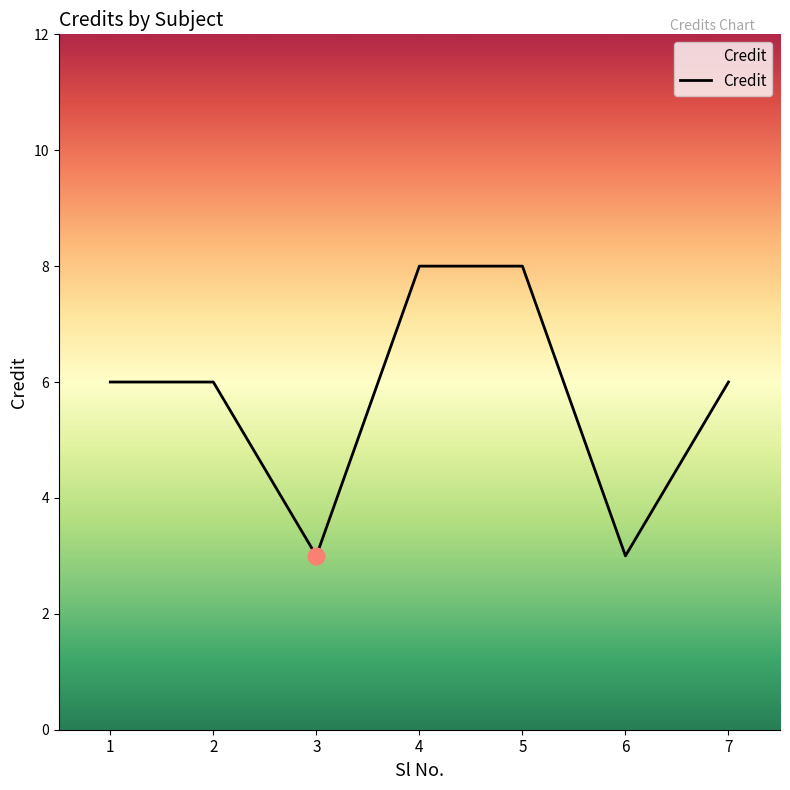

True or false: there are more than 2 points higher than both neighbors.

False